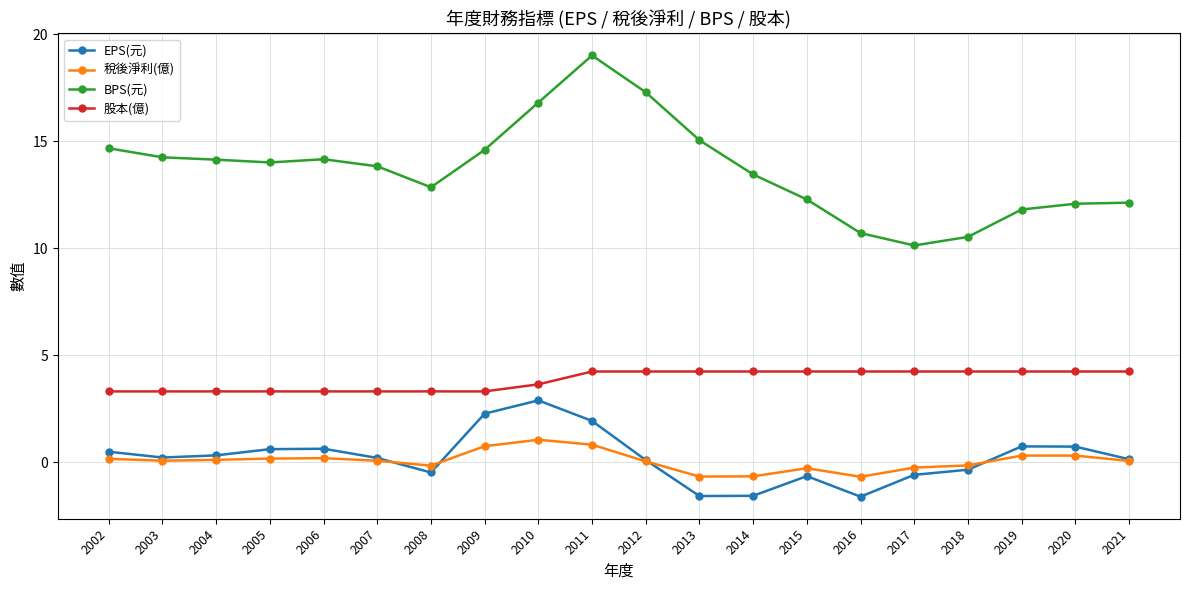

What is the value of the 稅後淨利(億) point at the 13th from the left?

-0.7